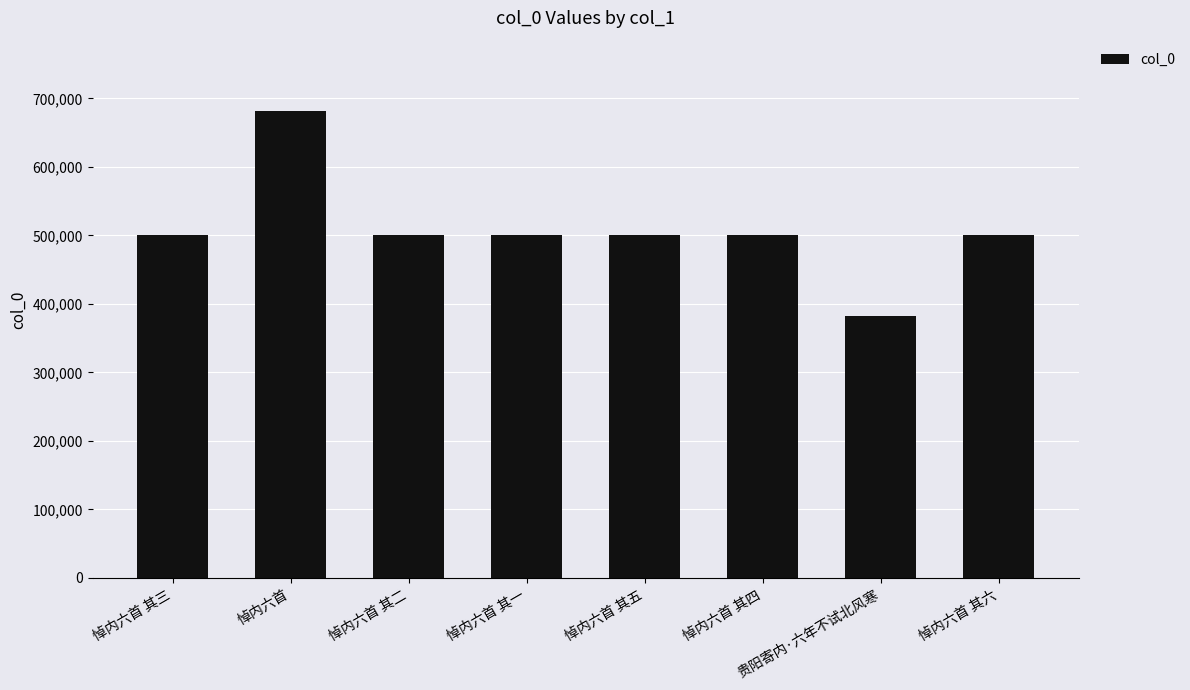

What is the difference between the second highest and second lowest values?

5